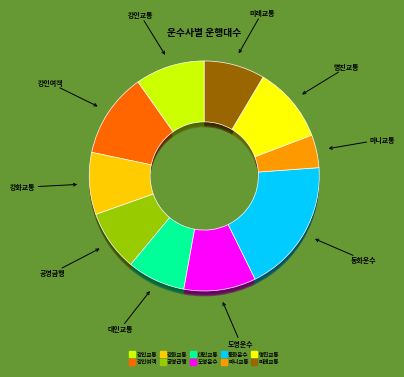

What is the change in value from 강화교통 to 명진교통?

+11